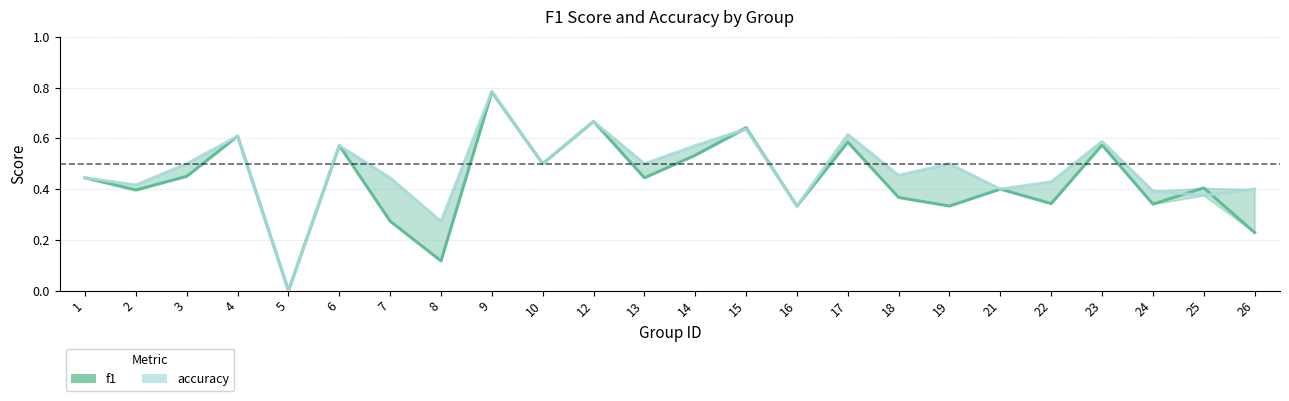

Read the f1 value at 4.

0.6